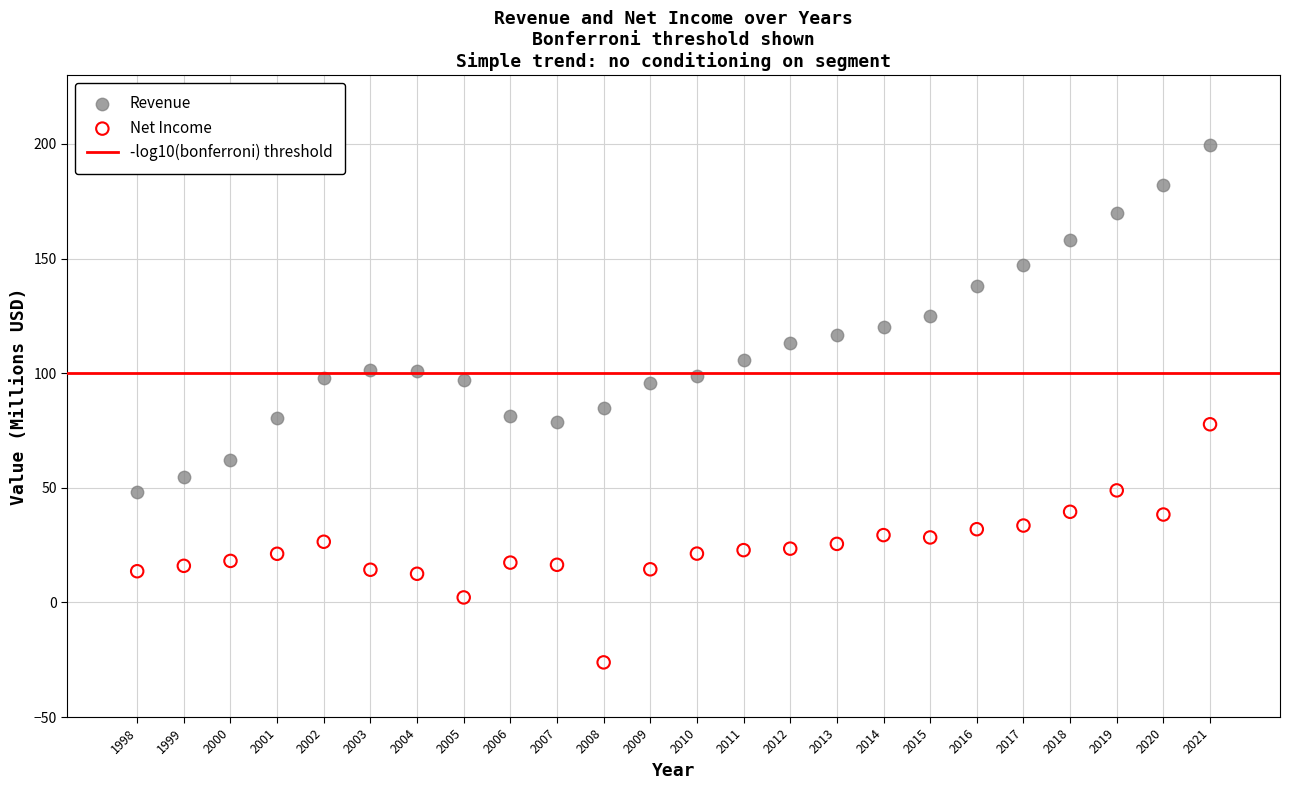

Across all data points, what is the range of X values (max minus min)?

23.0